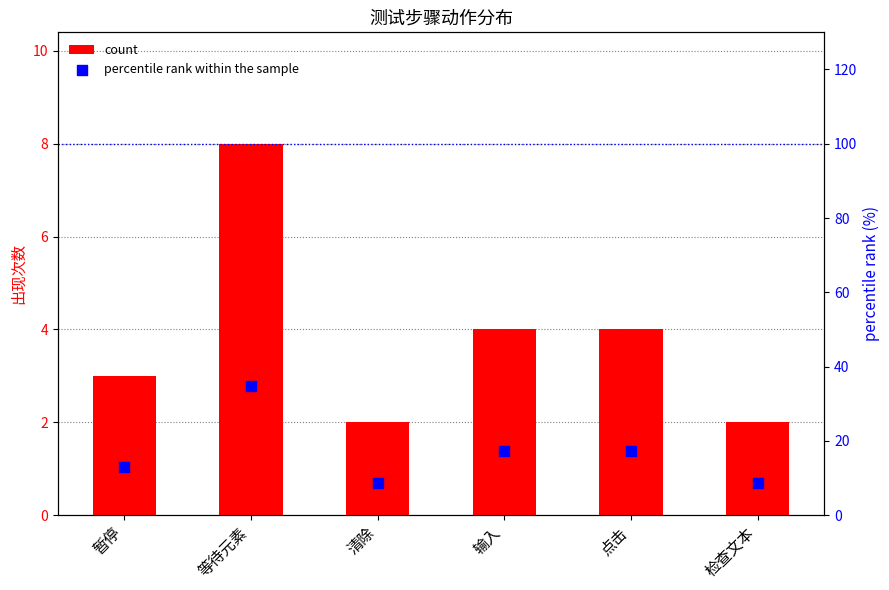

Which series has the widest spread of Y values?

percentile rank within the sample